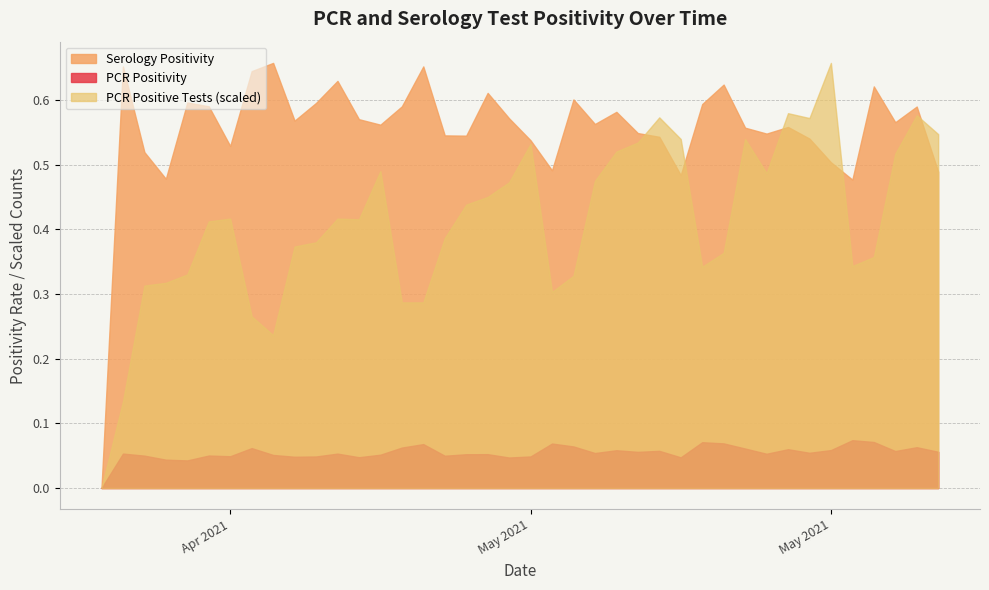

What are all the series names shown in the legend?

Serology Positivity, PCR Positivity, PCR Positive Tests (scaled)